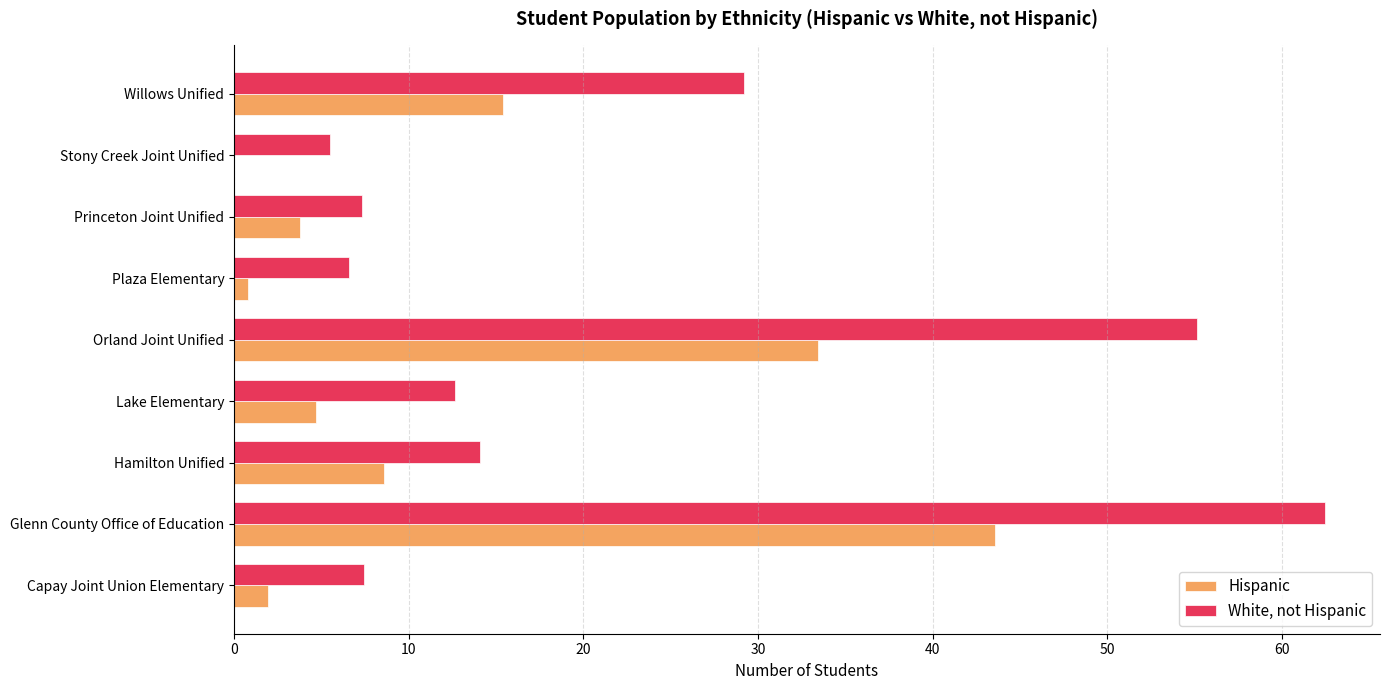

The White, not Hispanic series shows 7.3 at Princeton Joint Unified. True or false?

True